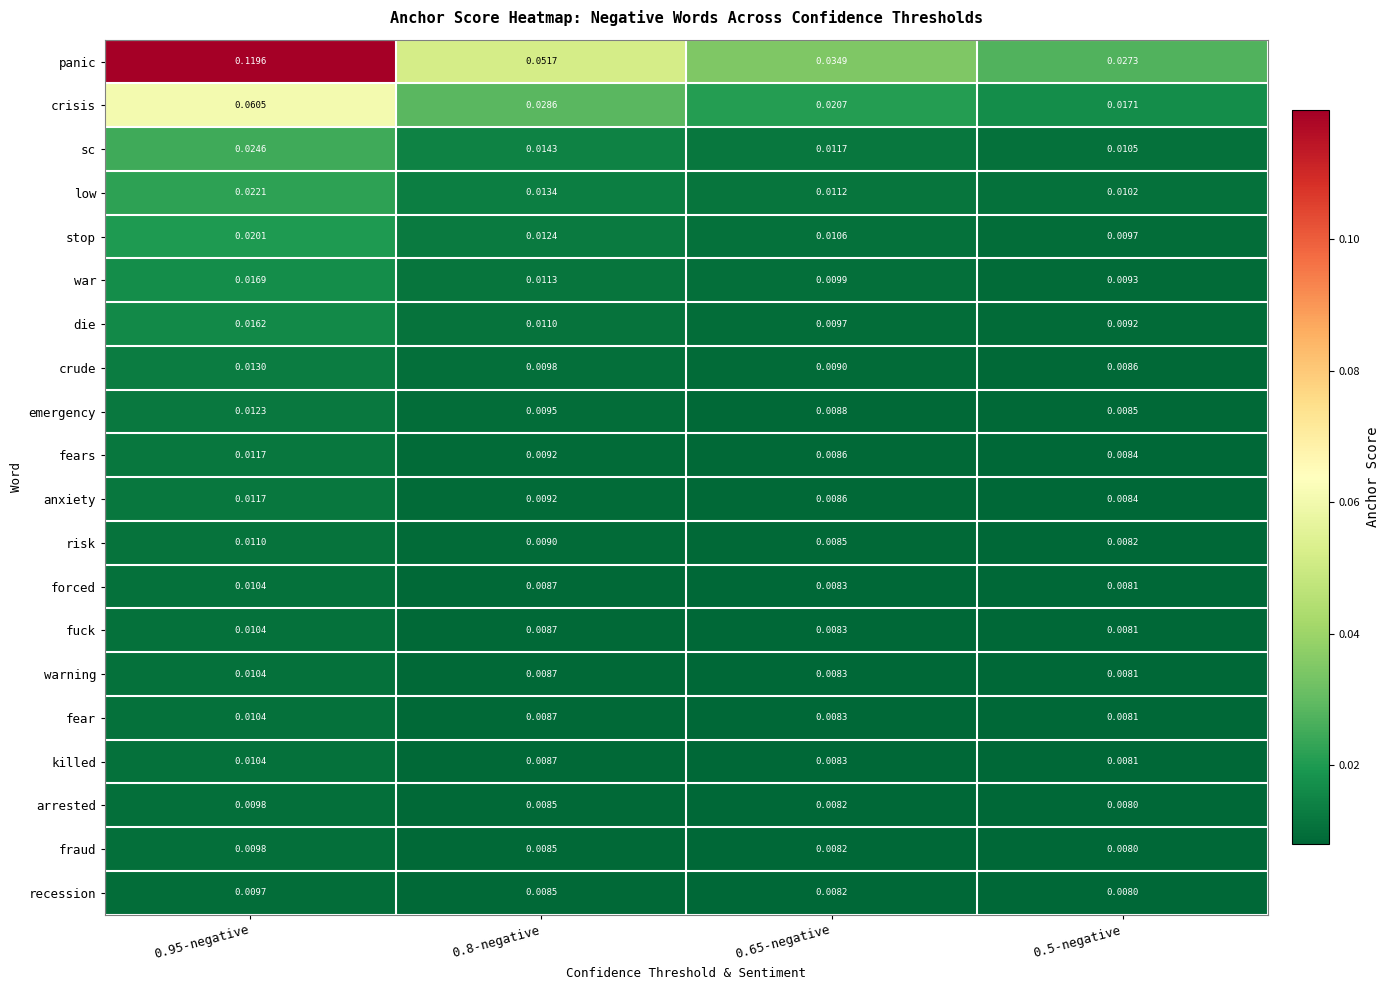

Which series has the largest total across all categories?

panic